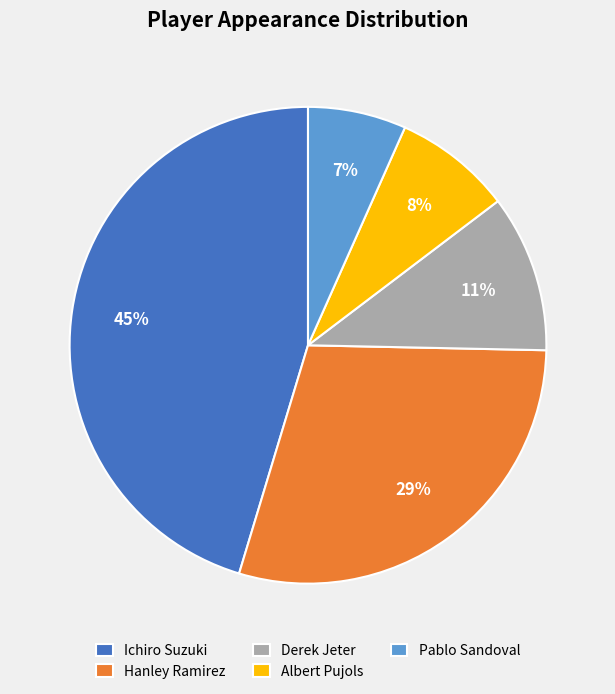

Does Derek Jeter represent more than half of the total?

No